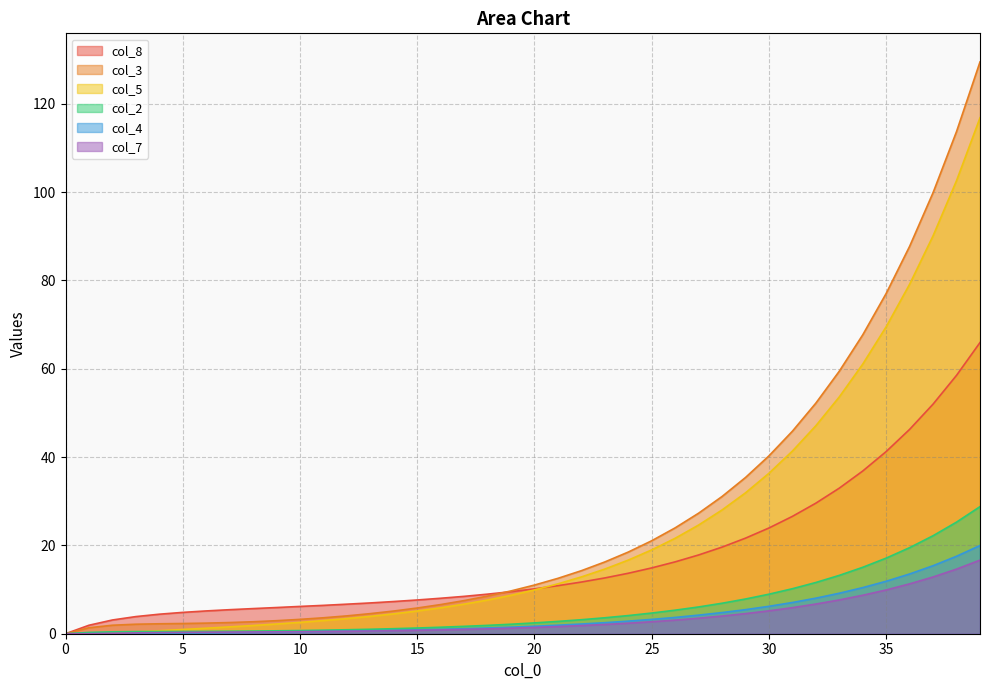

Rank the series by their maximum value, from highest to lowest.

col_3, col_5, col_8, col_2, col_4, col_7